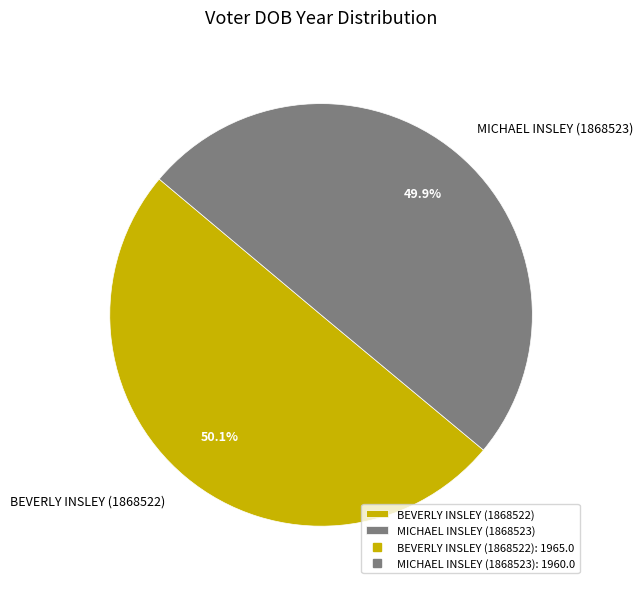

True or false: MICHAEL INSLEY (1868523) accounts for 50% of the total.

True